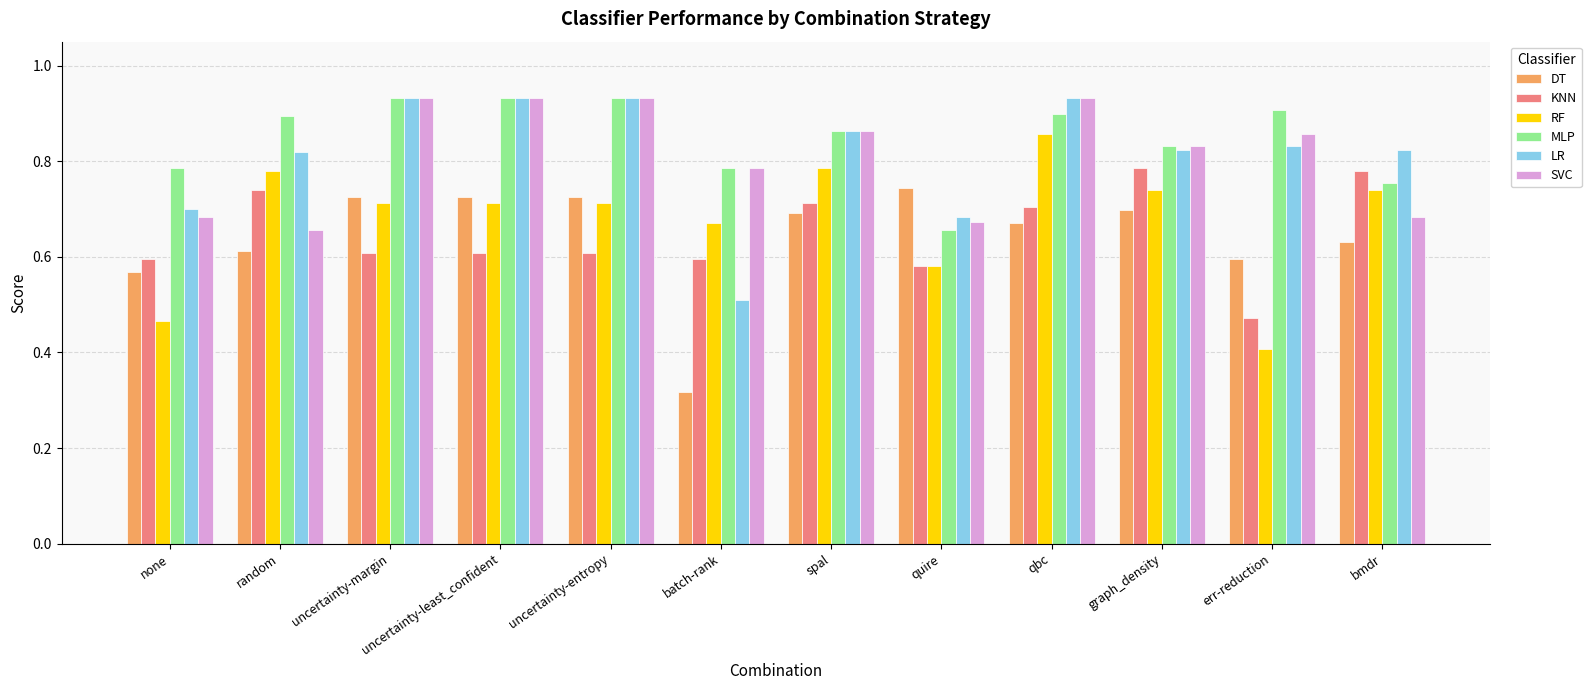

Which series has the largest range (max minus min)?

RF